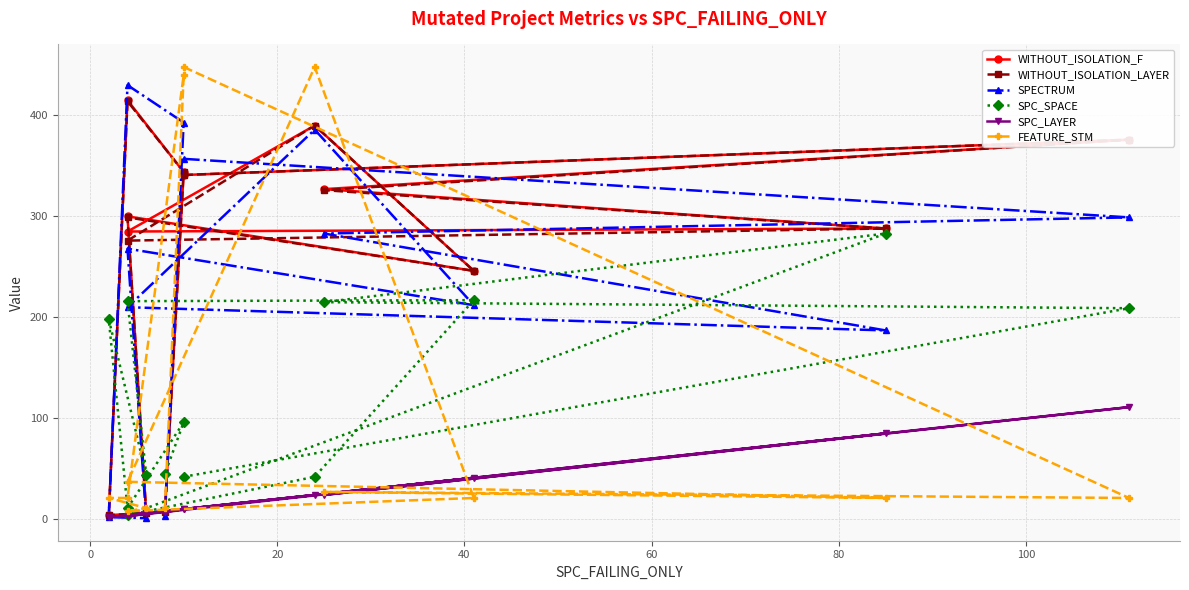

Which series has the largest range (max minus min)?

FEATURE_STM